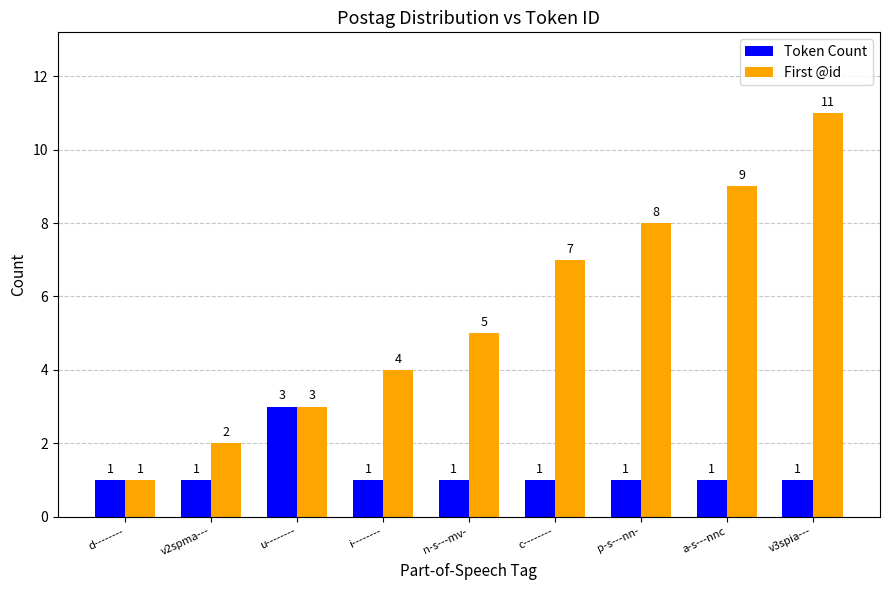

How many Token Count values are between 1 and 2?

8